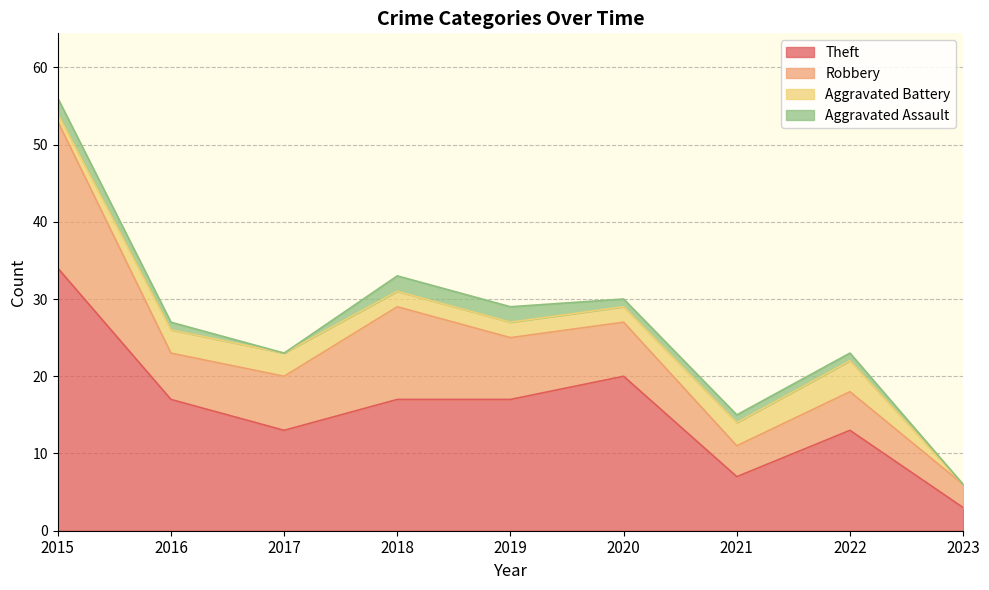

At which category is the sum across all series the highest?

2015